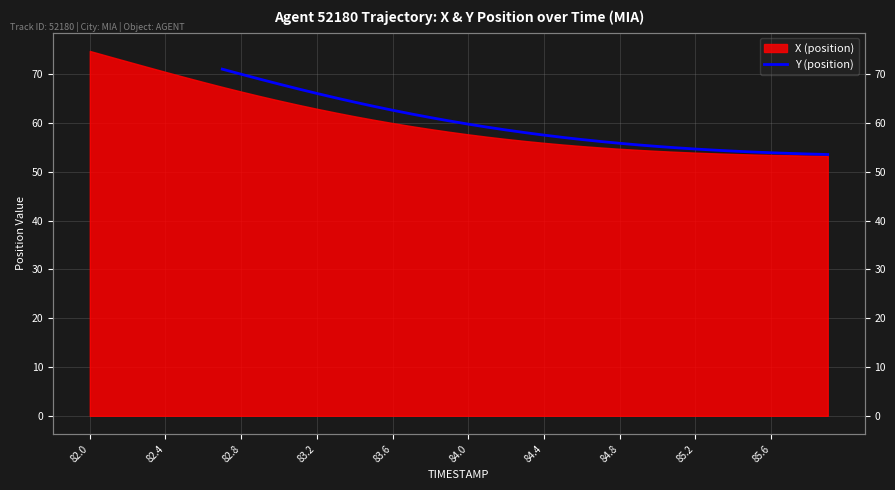

Read the value at 82.8.

68.9